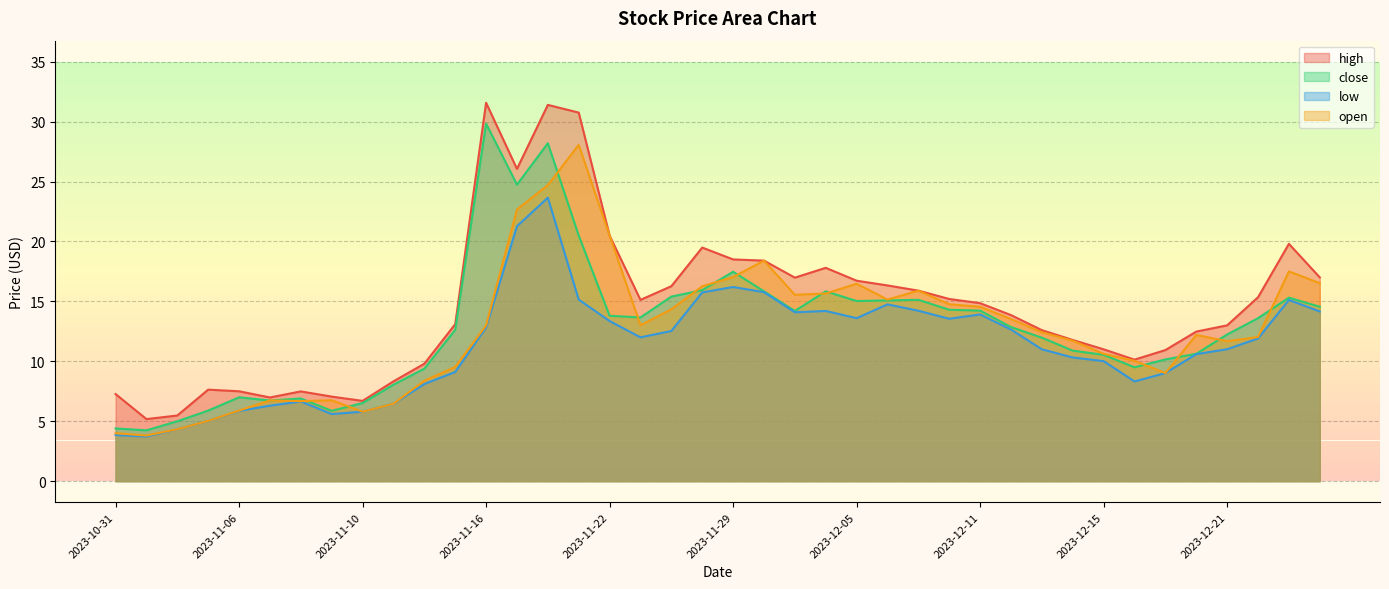

Does the chart display data point markers on the line(s)?

No